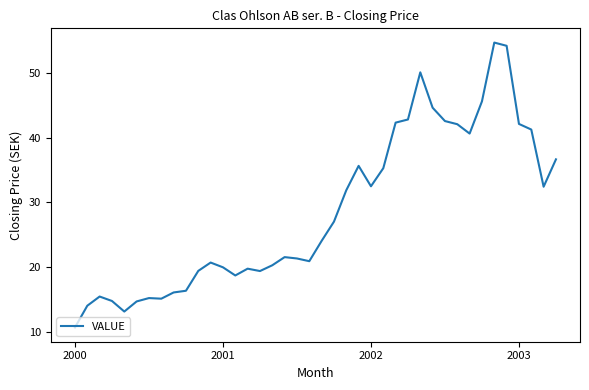

What is the difference between the maximum and minimum values?

44.1